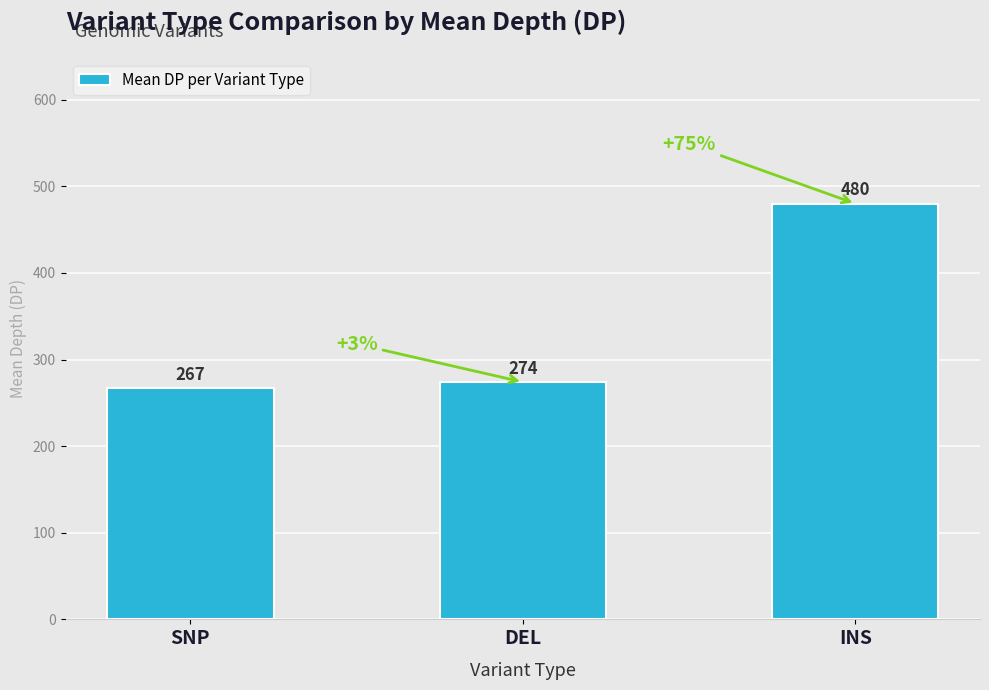

Rank the categories by value from lowest to highest.

SNP, DEL, INS